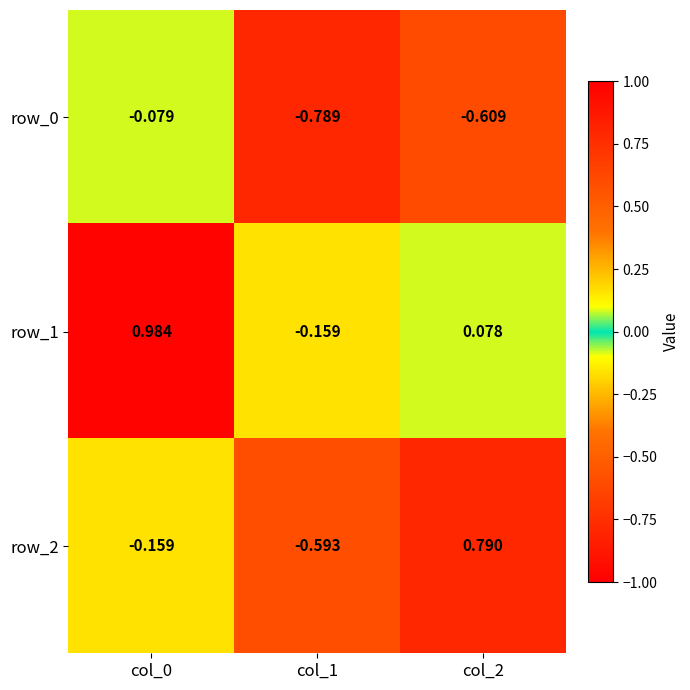

Is the value of row_1 at col_0 greater than the value of row_2 at col_2?

Yes